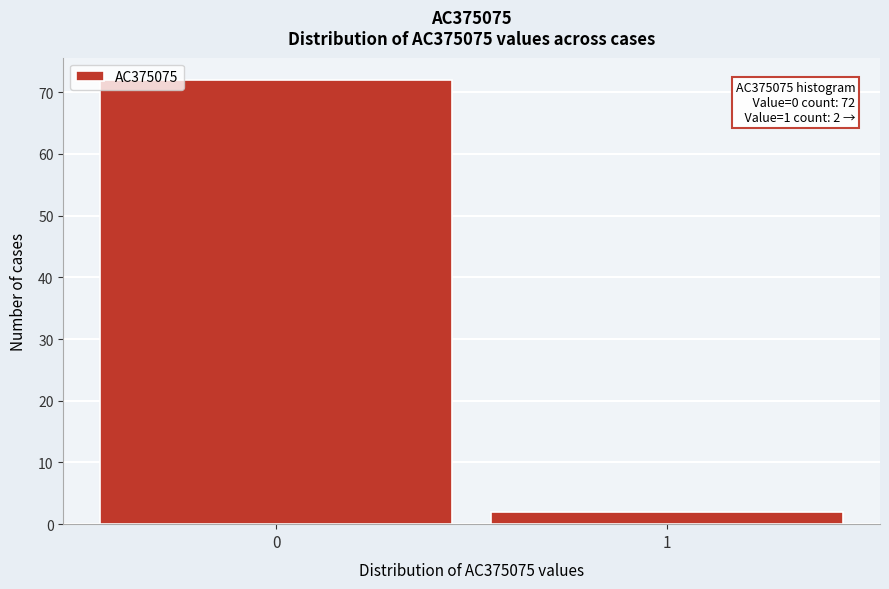

Reading left to right, extract all data points from this chart.

72	2